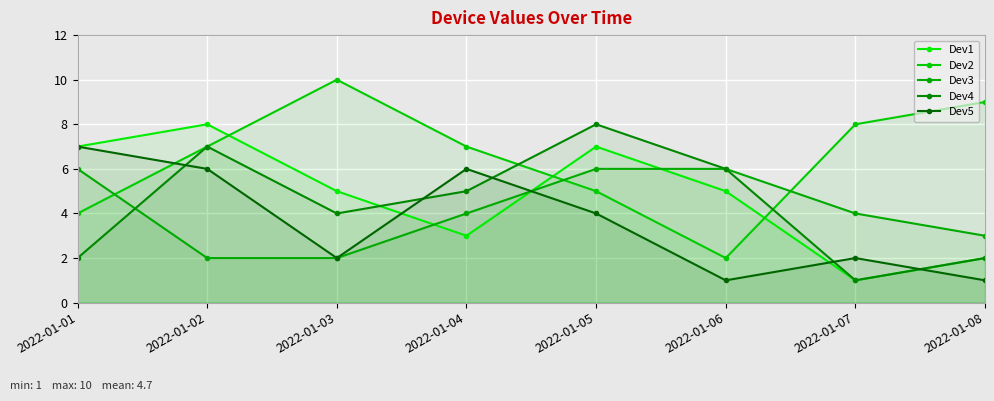

Rank the series at 2022-01-08 from highest to lowest value.

Dev2, Dev3, Dev1, Dev4, Dev5